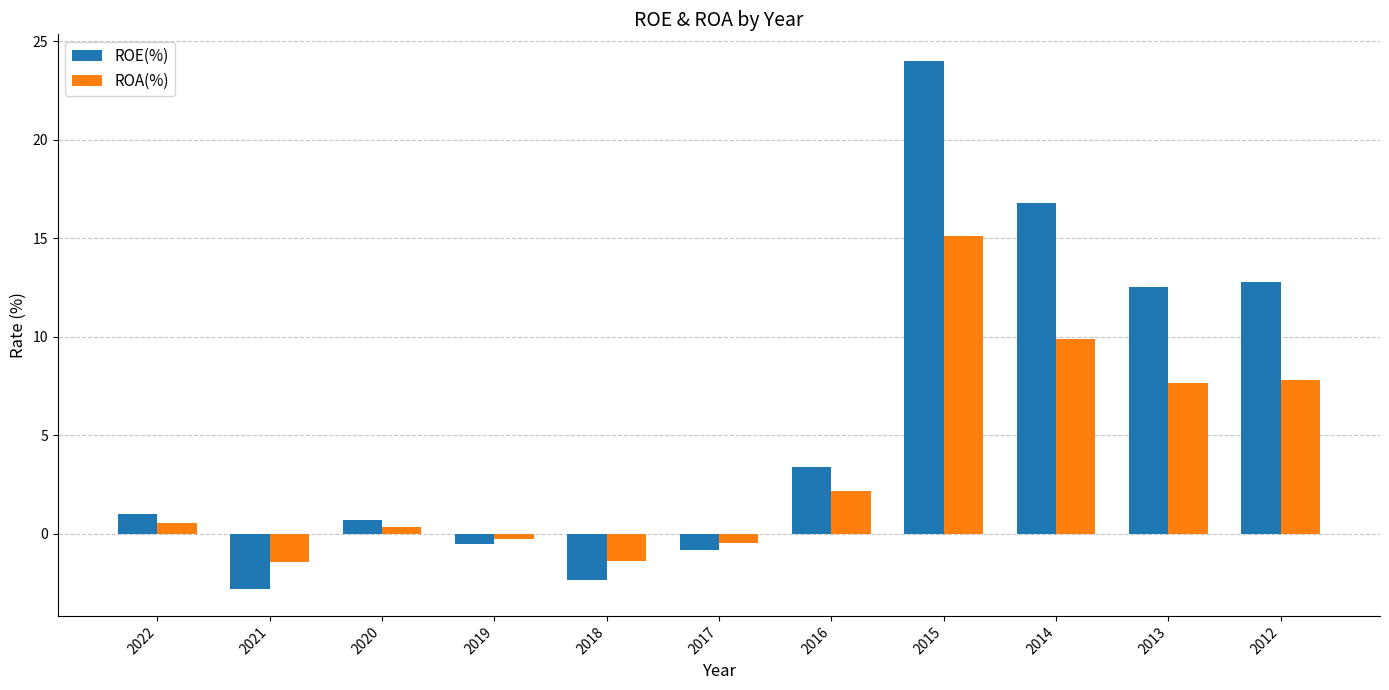

Is it true that ROA(%) equals 7.7 at 2013?

True